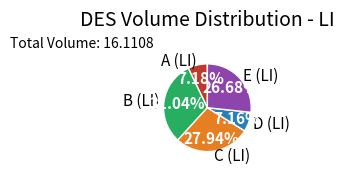

Combined, what portion of the pie is D (LI) and E (LI)?

33.8%